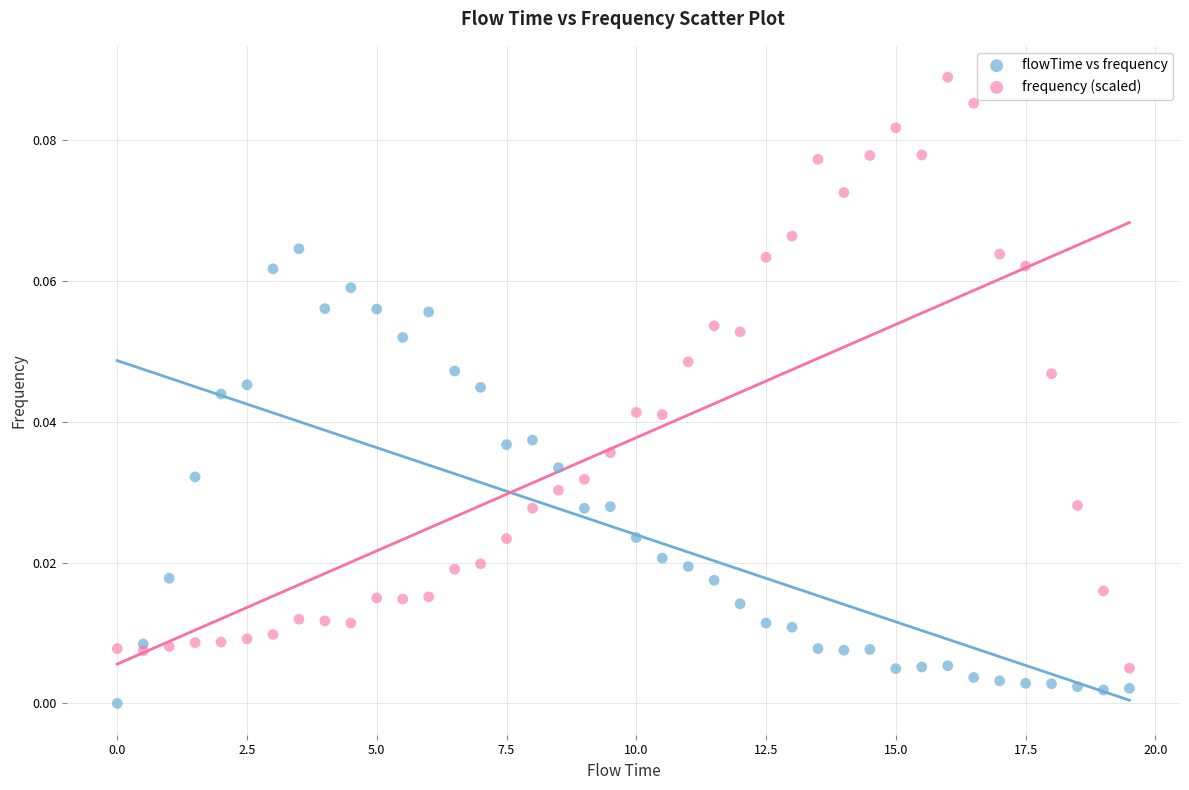

Which series contains the lowest Y value?

flowTime vs frequency